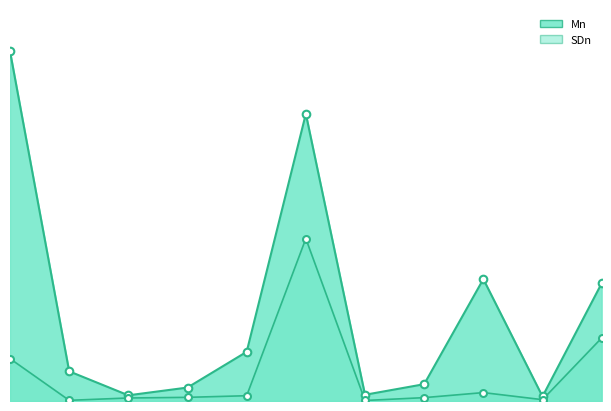

At which category is the sum across all series the highest?

5